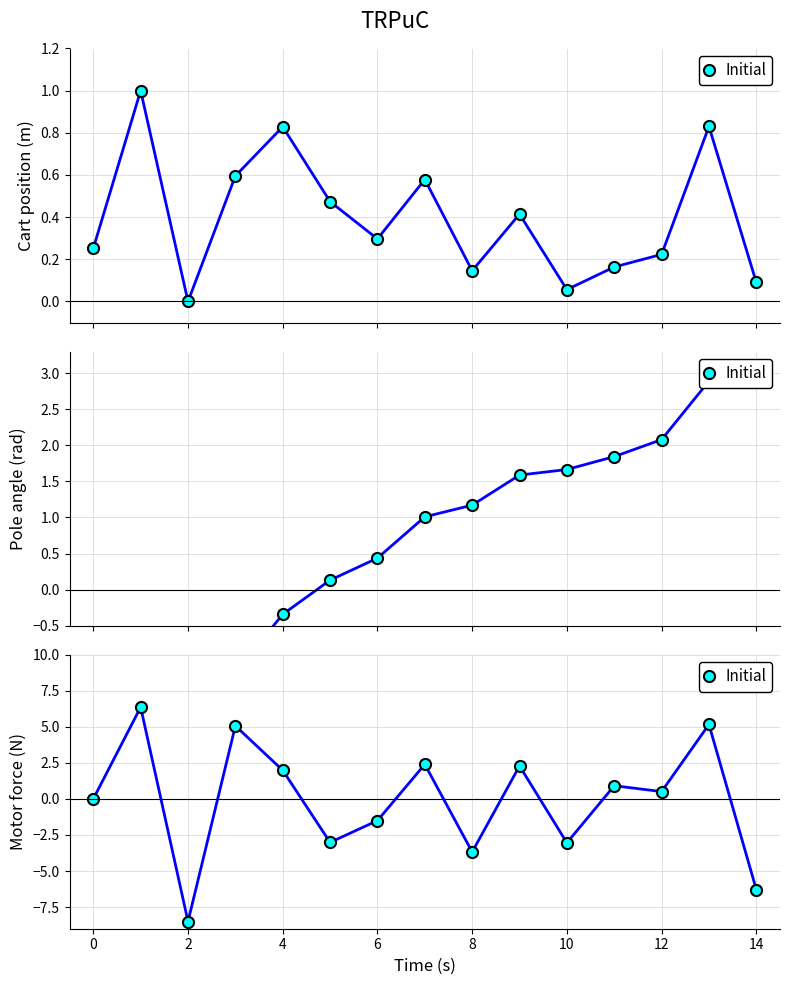

How many lines are shown in the chart?

1